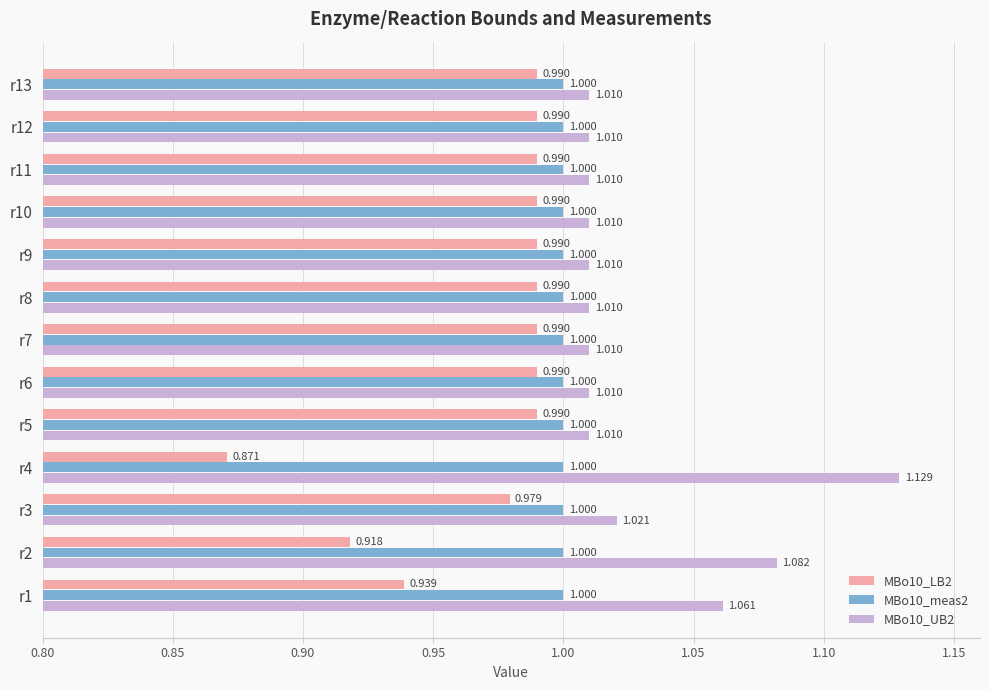

Is the value of MBo10_LB2 at r2 greater than the value of MBo10_meas2 at r6?

No